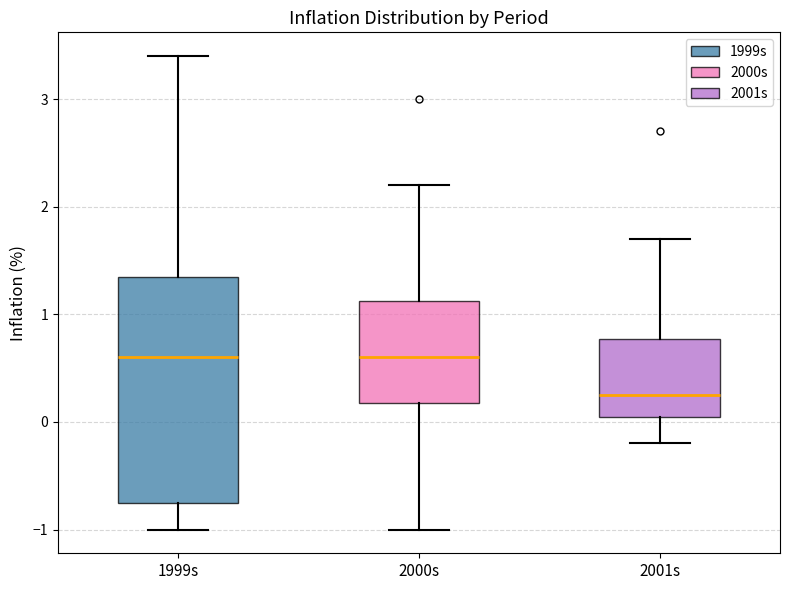

Which box's median line is the lowest?

2001s